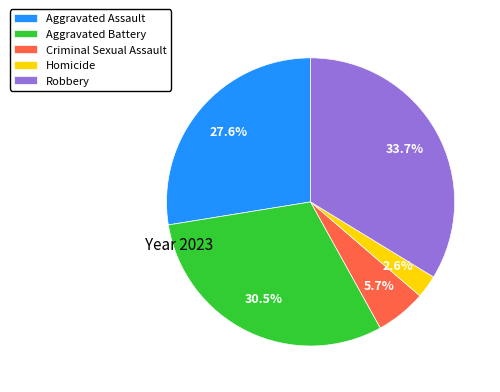

The Robbery slice represents 34% of the pie. True or false?

True